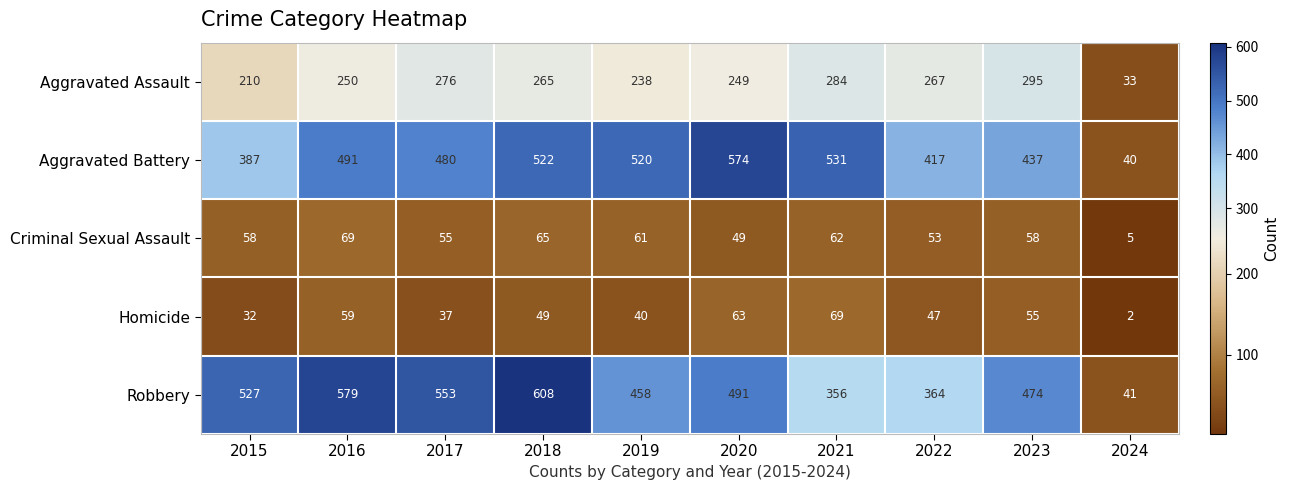

At which category is the sum across all series the highest?

2018